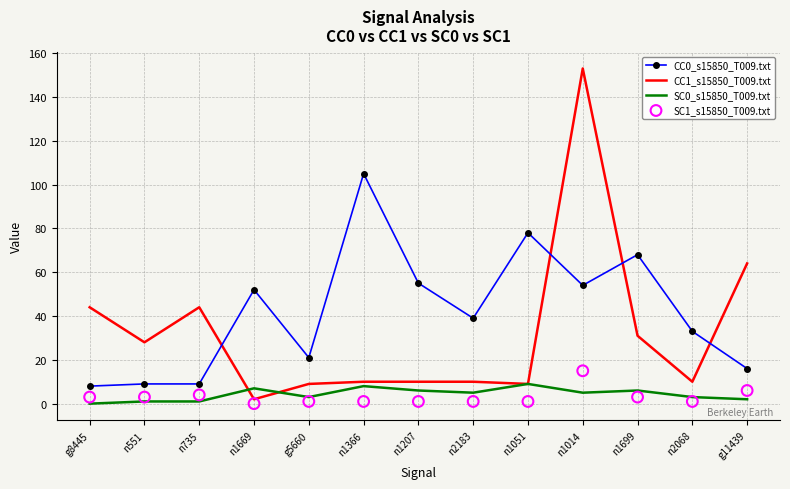

Which series has the largest Y range (max minus min)?

CC1_s15850_T009.txt